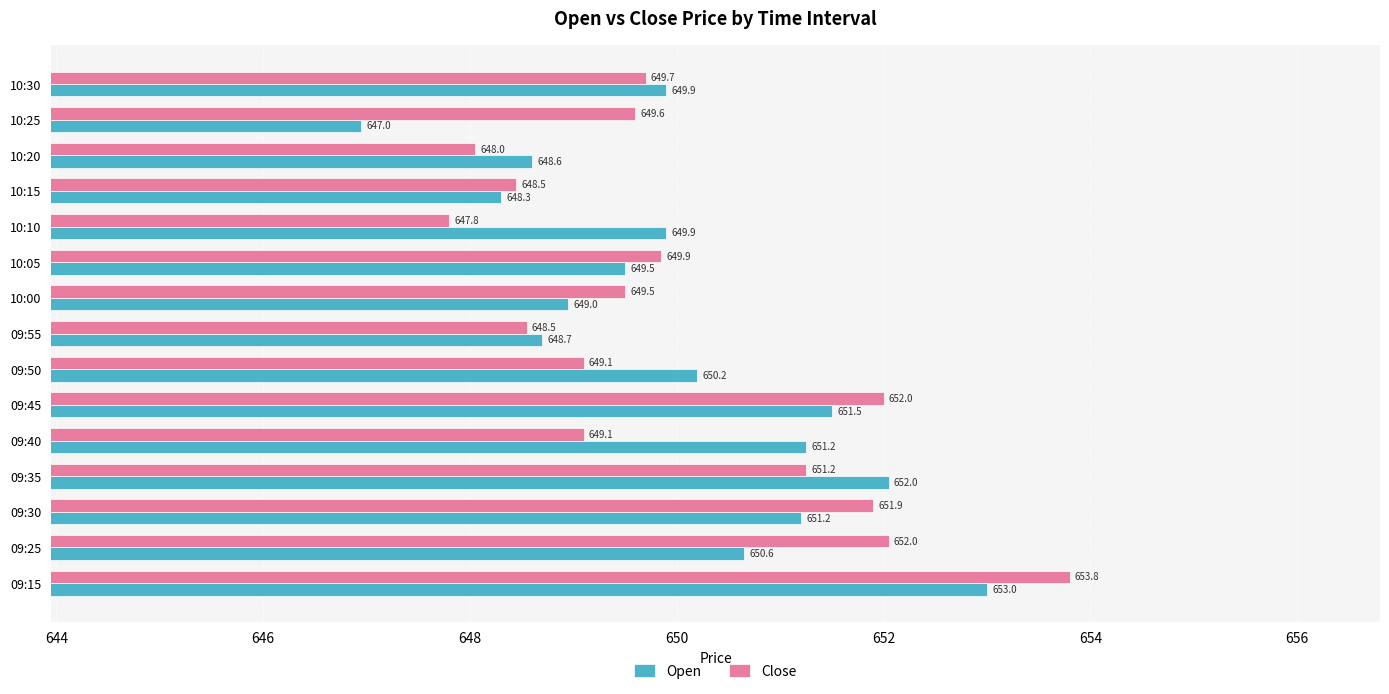

At which label does Close reach its peak?

09:15